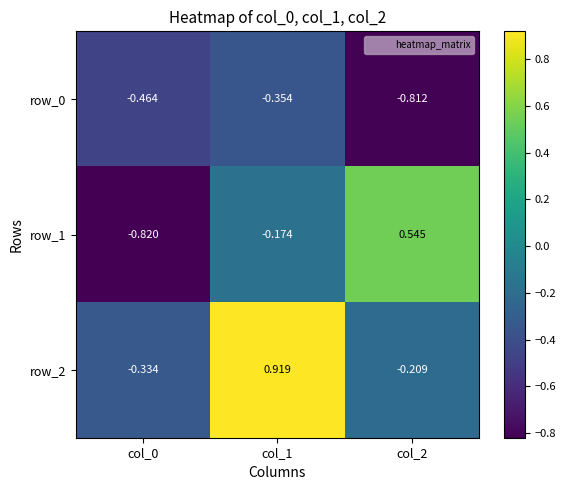

True or false: row_0 has a value of -0.5 at col_1.

False